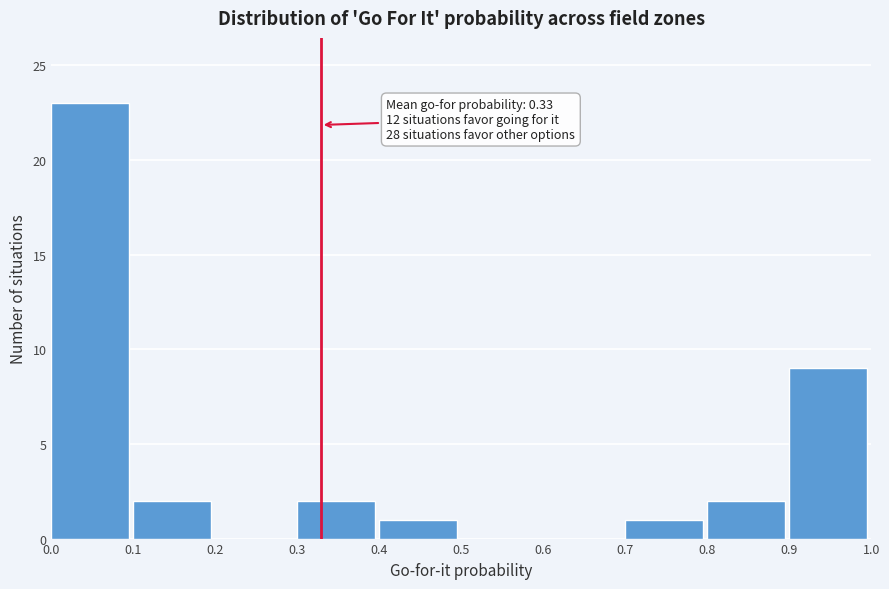

Over which range of the x-axis is the bar tallest?

0.0 to 0.1